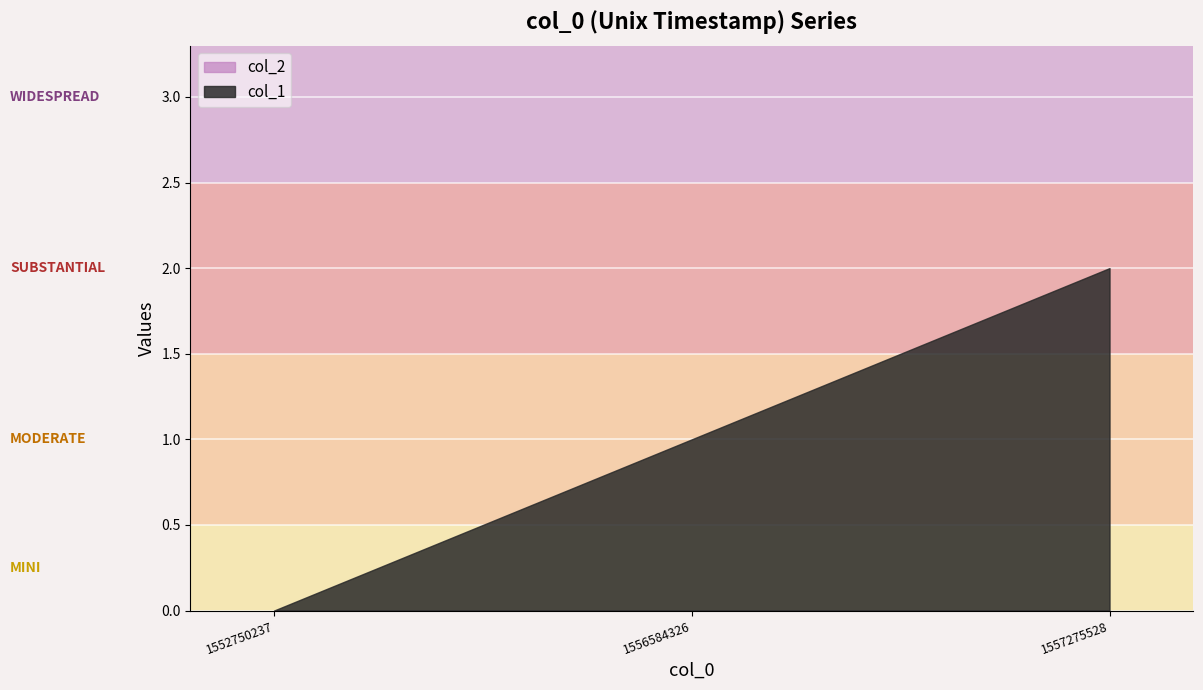

Reading left to right, transcribe all the data shown in this chart.

col_1: 1552750237=0	1556584326=1	1557275528=2
col_2: 1552750237=0	1556584326=0	1557275528=0